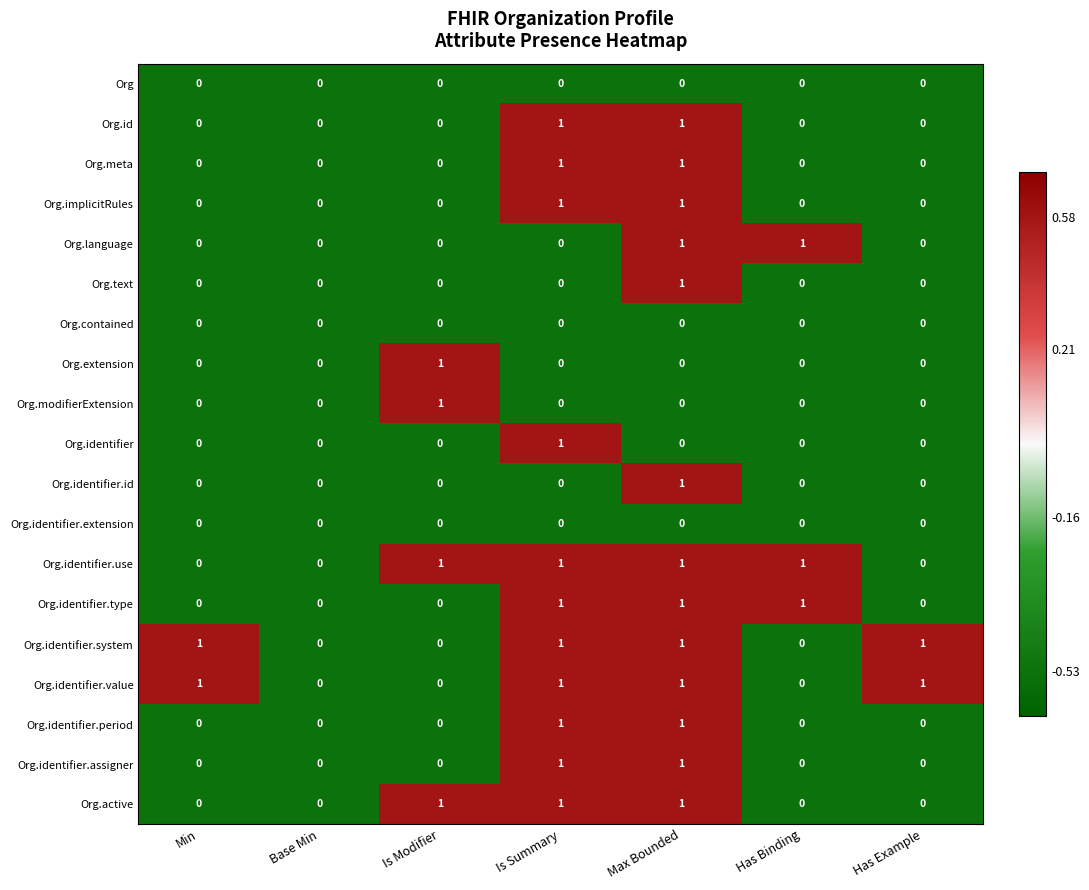

Is it true that Org.identifier.assigner equals 1 at Min?

False